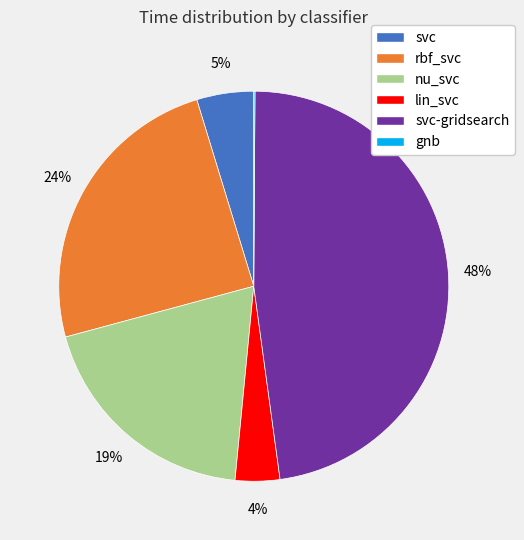

To the nearest percent, what is the difference between the largest and smallest slice percentages?

48%